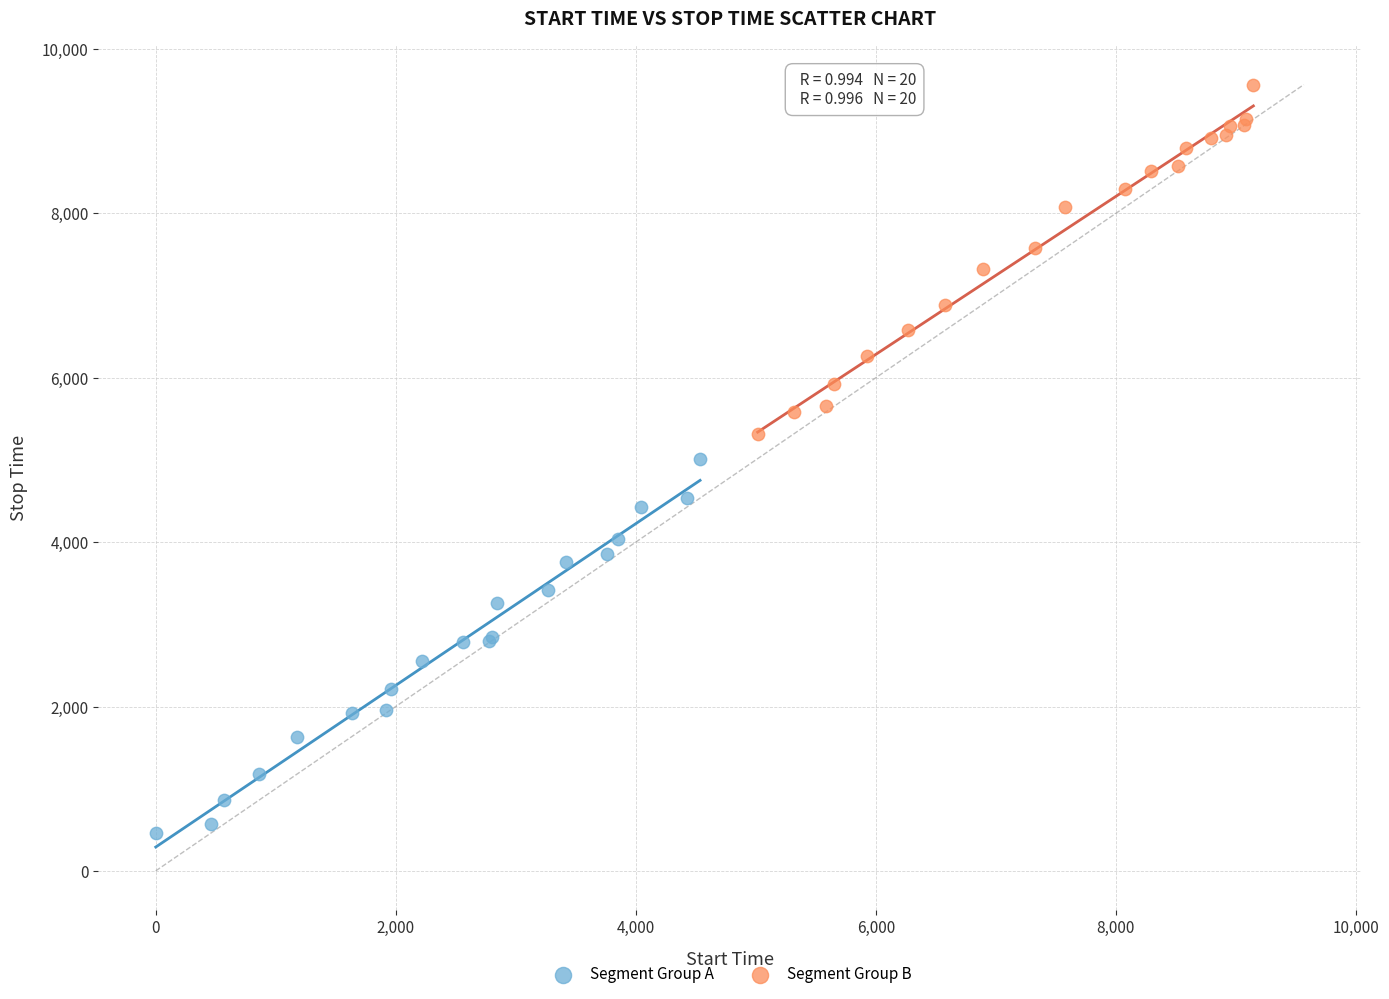

Which series has the largest Y range (max minus min)?

Segment Group A